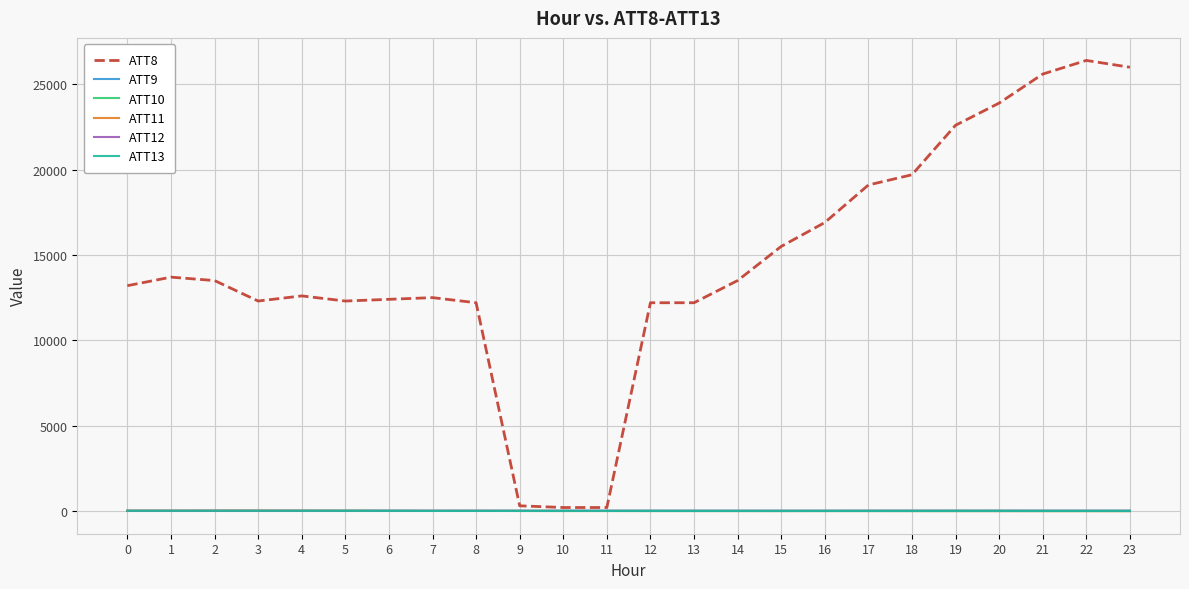

Which series has the largest total across all categories?

ATT8